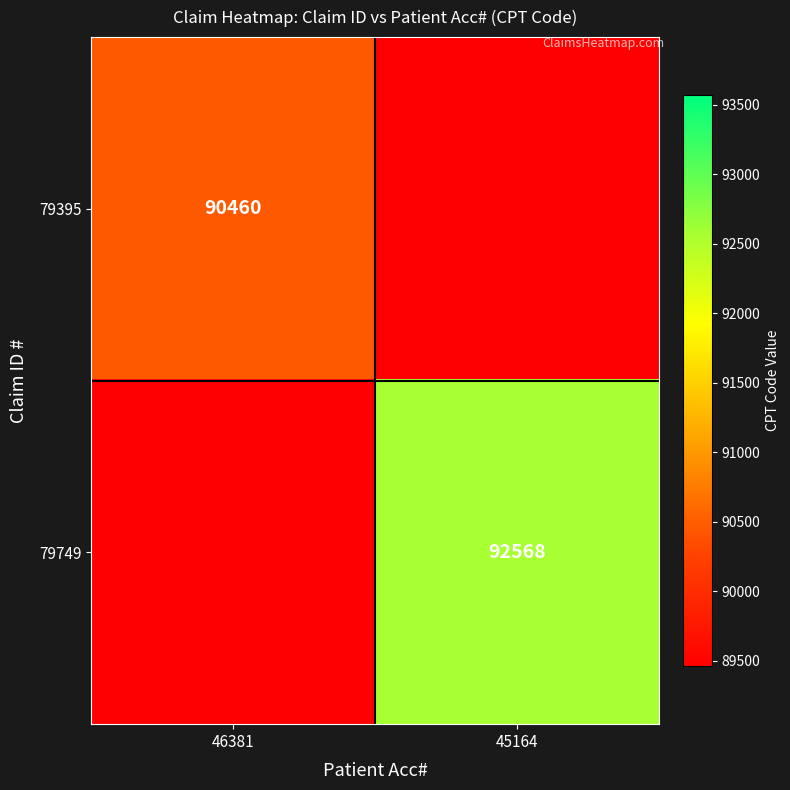

At which category is the sum across all series the highest?

45164